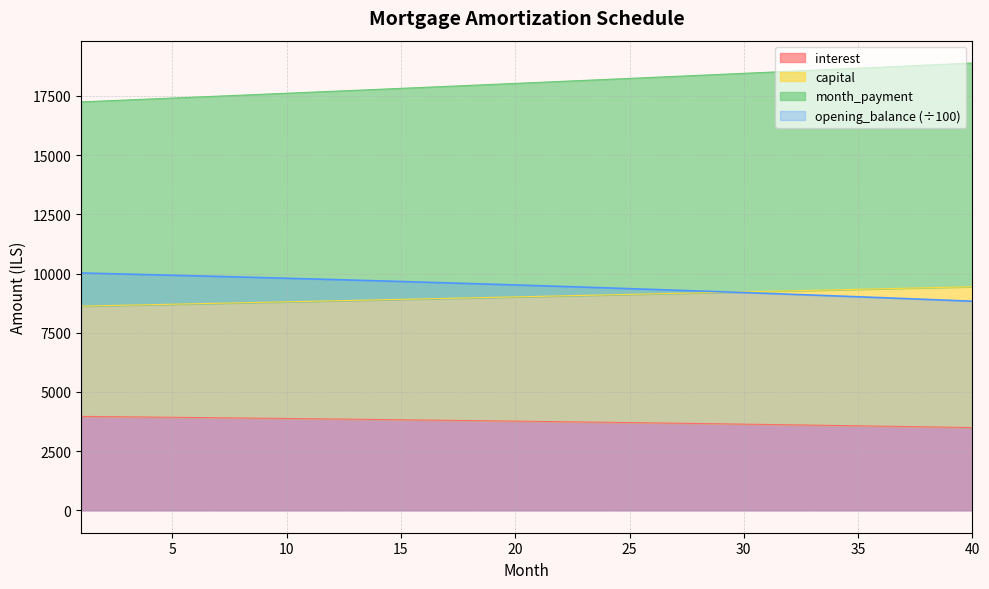

At which label does month_payment first exceed 18071?

21